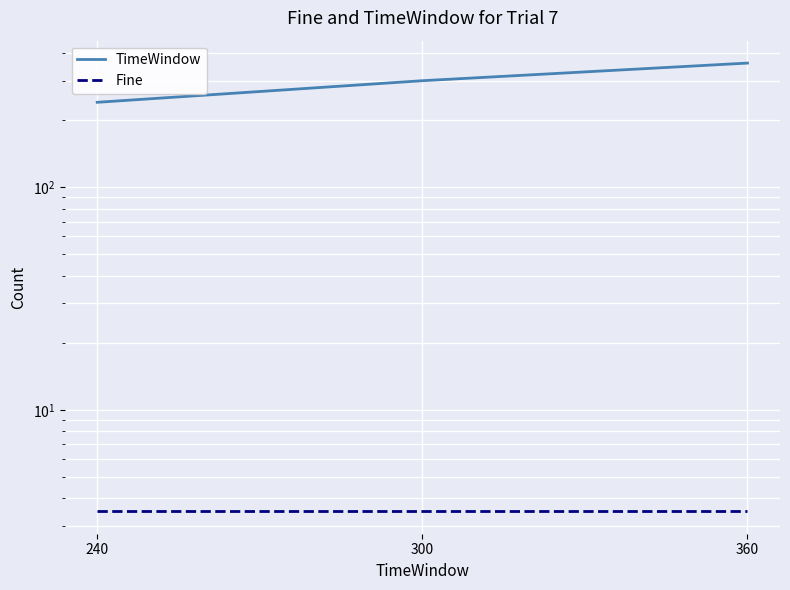

What is the difference between the highest and lowest values at 300?

296.5